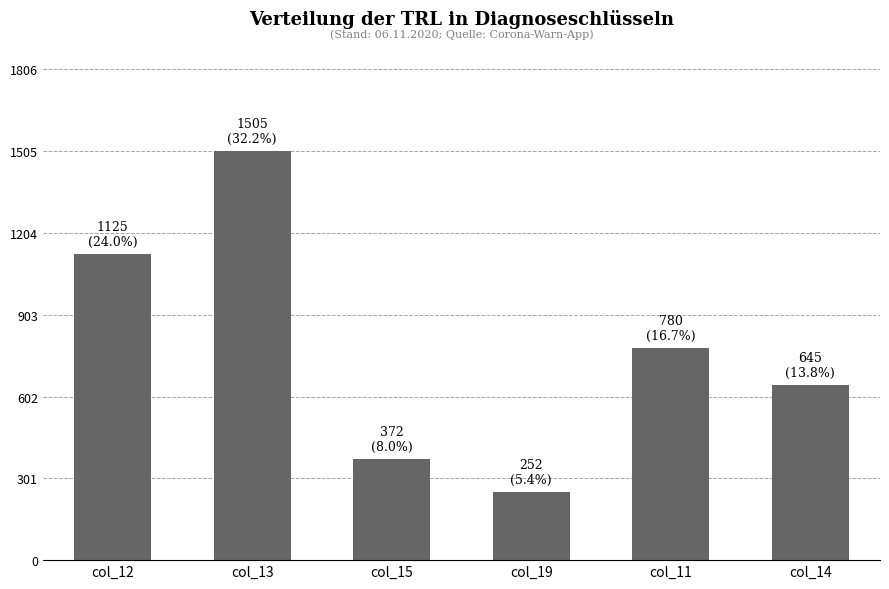

Which has a higher value, col_19 or col_11?

col_11